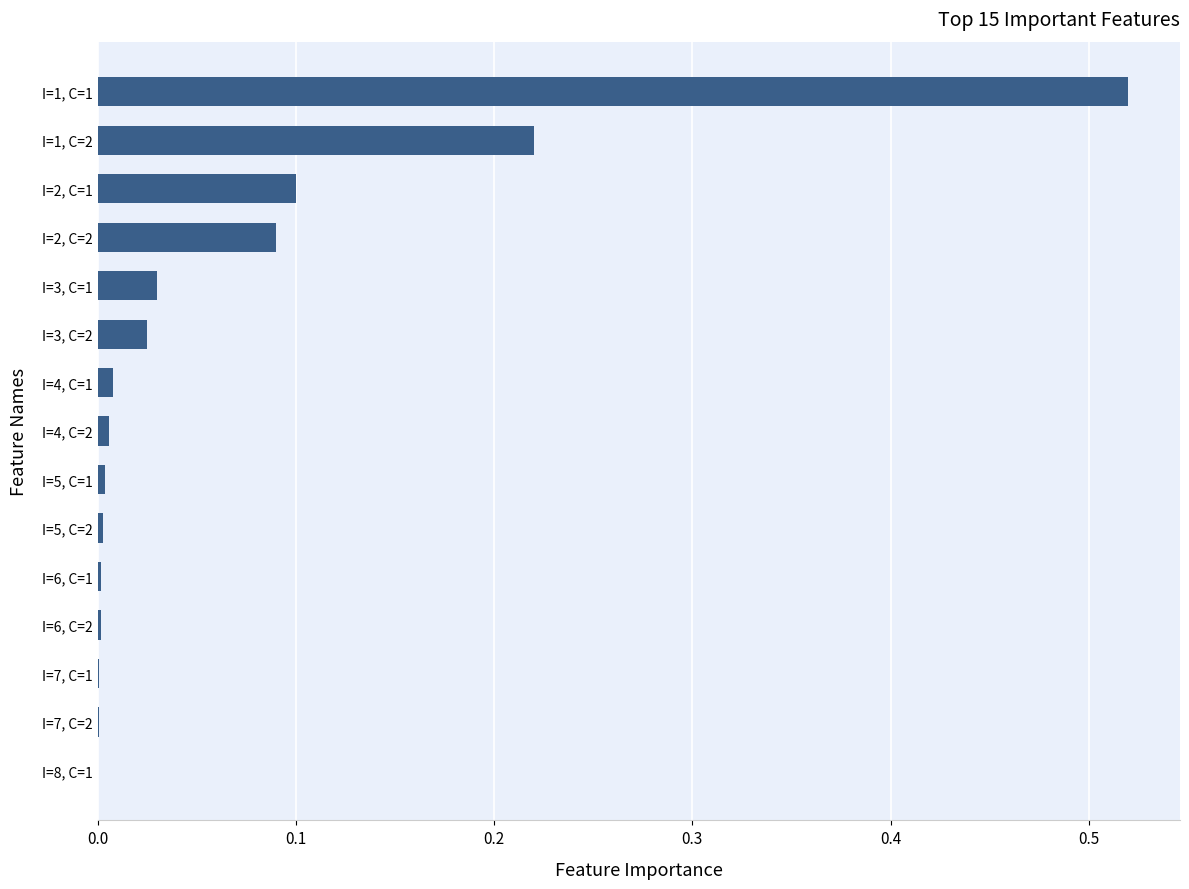

Is it true that the value at I=1, C=2 is 0.1?

False